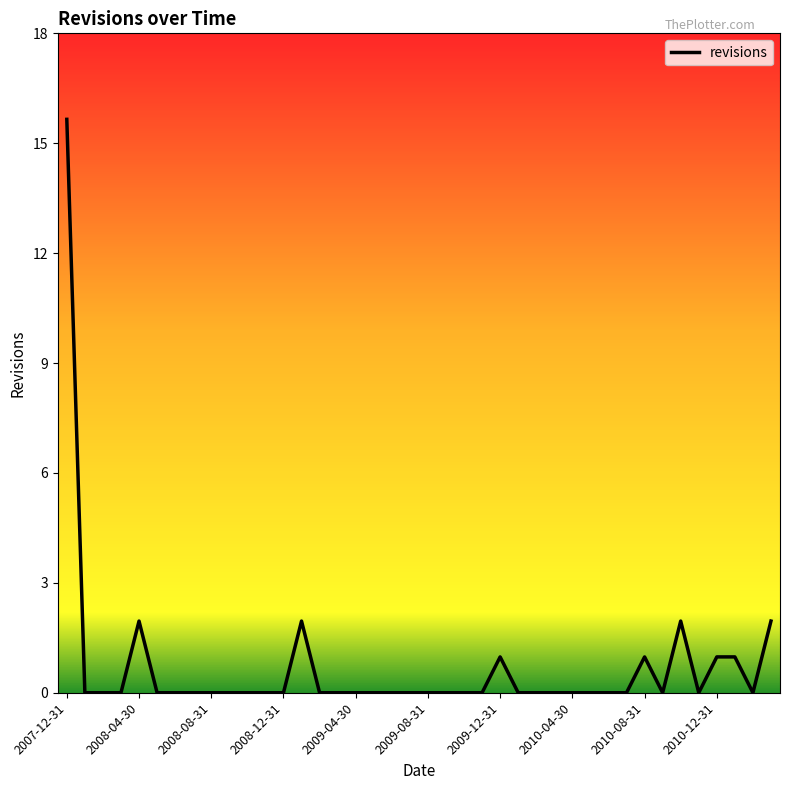

Does the chart have visible grid lines?

No